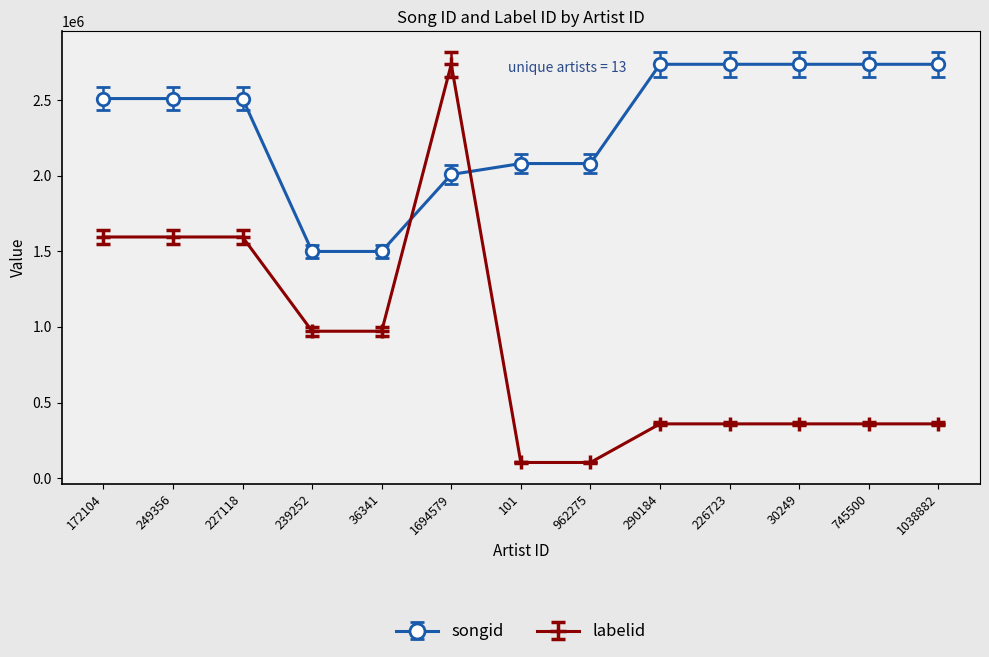

Is it true that songid equals 2737738.0 at 226723?

True